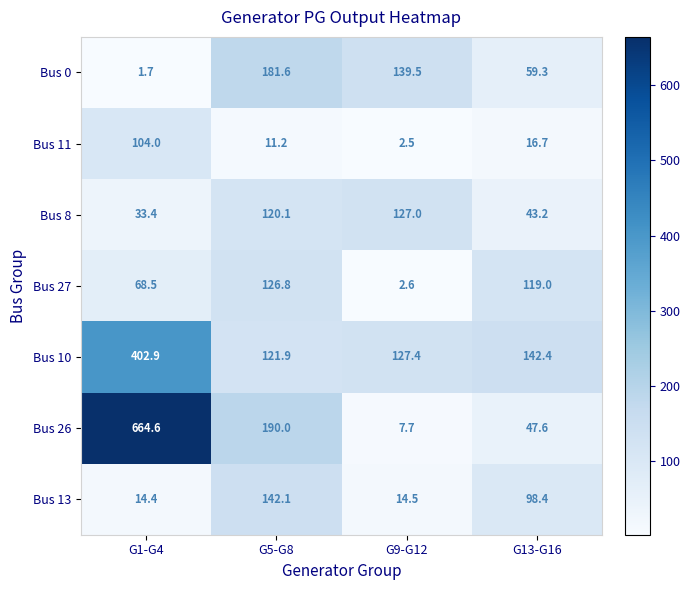

What is the sum of all Bus 26 values?

909.9